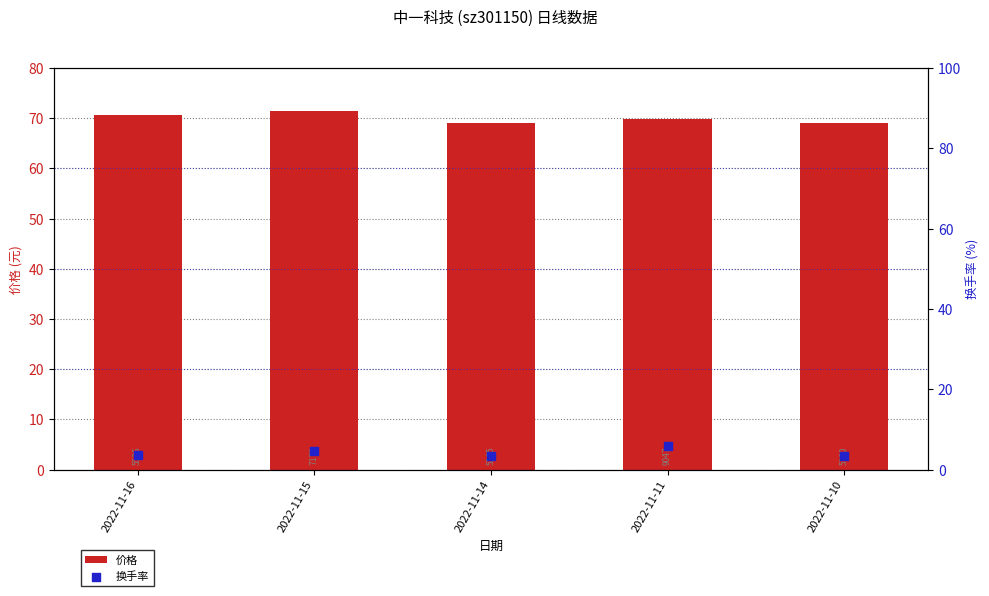

Which series has the largest total across all categories?

价格